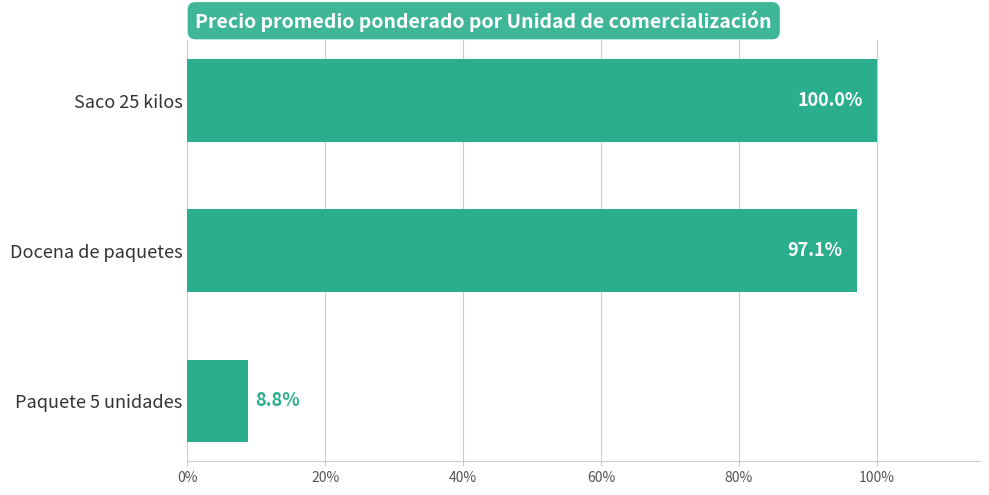

Are the bars grouped side by side (vs. stacked)?

No